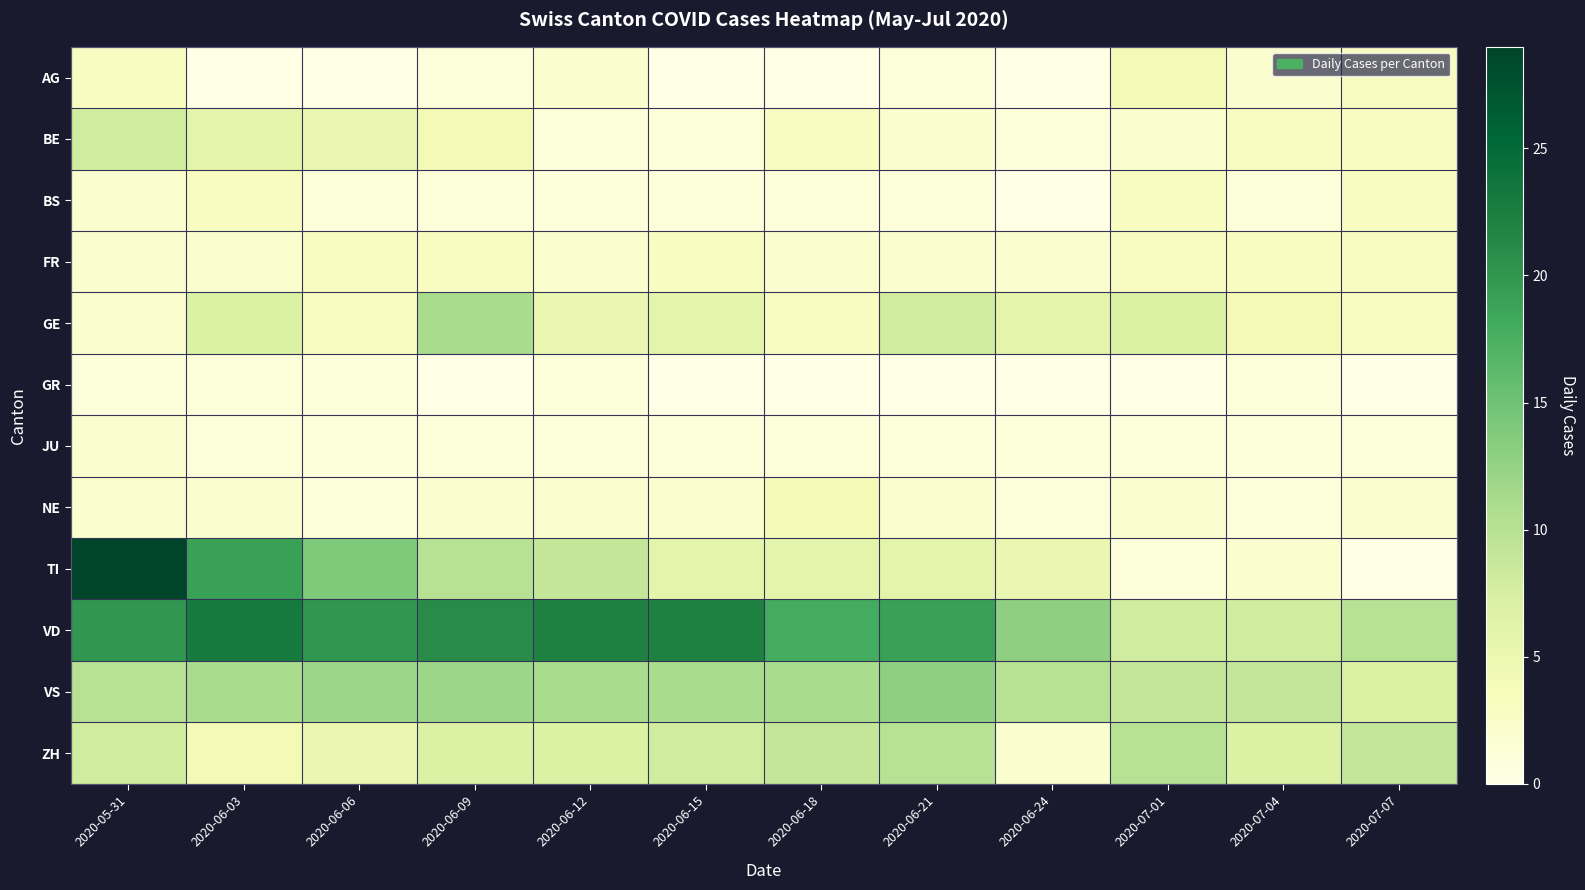

Count the number of data series in this chart.

12